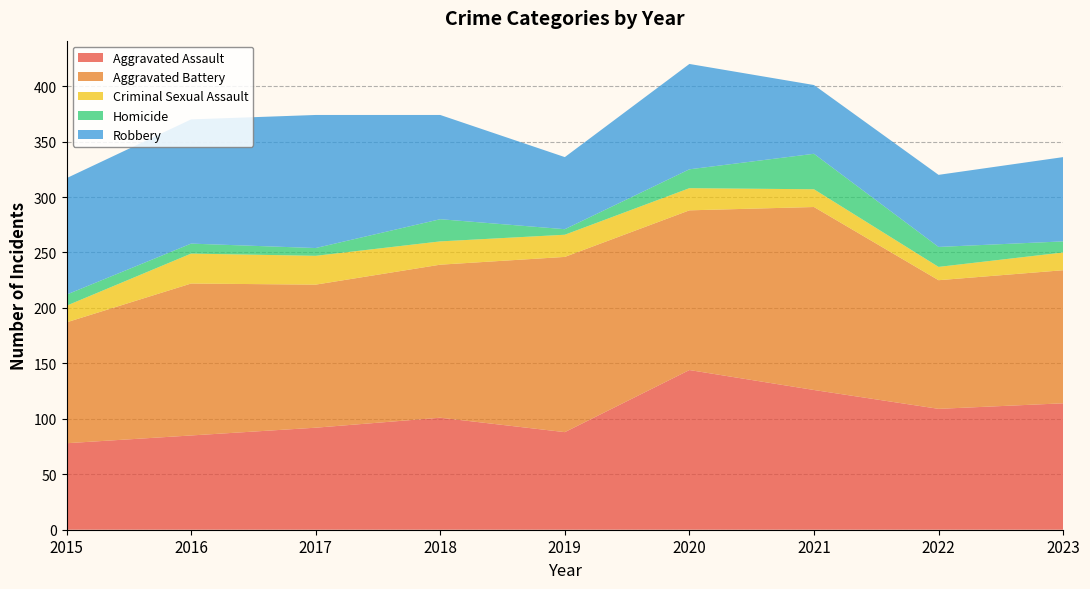

Reading left to right, extract all data points from this chart.

Aggravated Assault: 78	85	92	101	88	144	126	109	114
Aggravated Battery: 109	137	129	138	158	144	165	116	120
Criminal Sexual Assault: 15	27	26	21	20	20	16	12	16
Homicide: 10	9	7	20	5	17	32	18	10
Robbery: 105	112	120	94	65	95	62	65	76